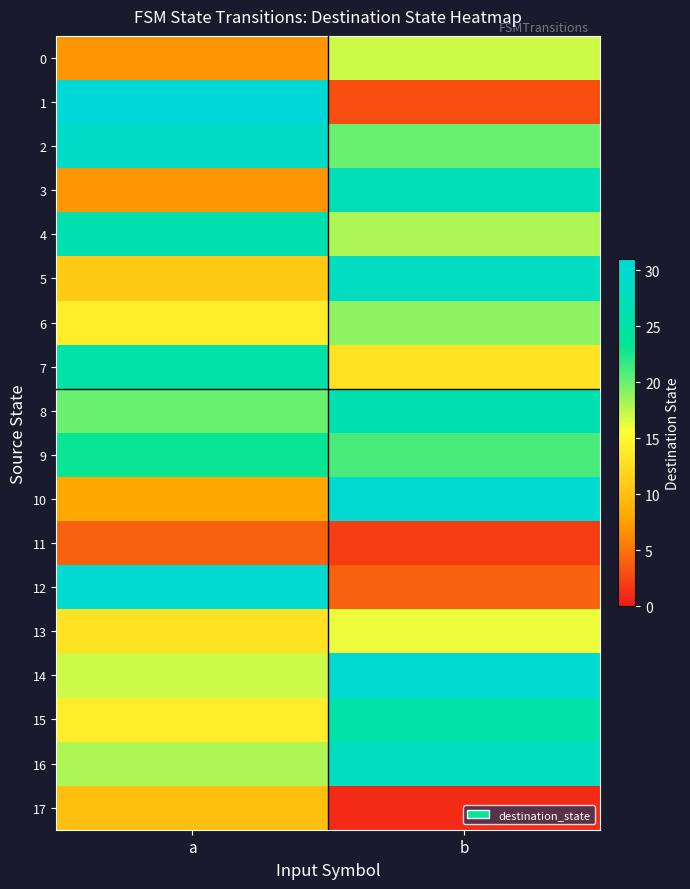

What is the minimum value shown in the chart?

1